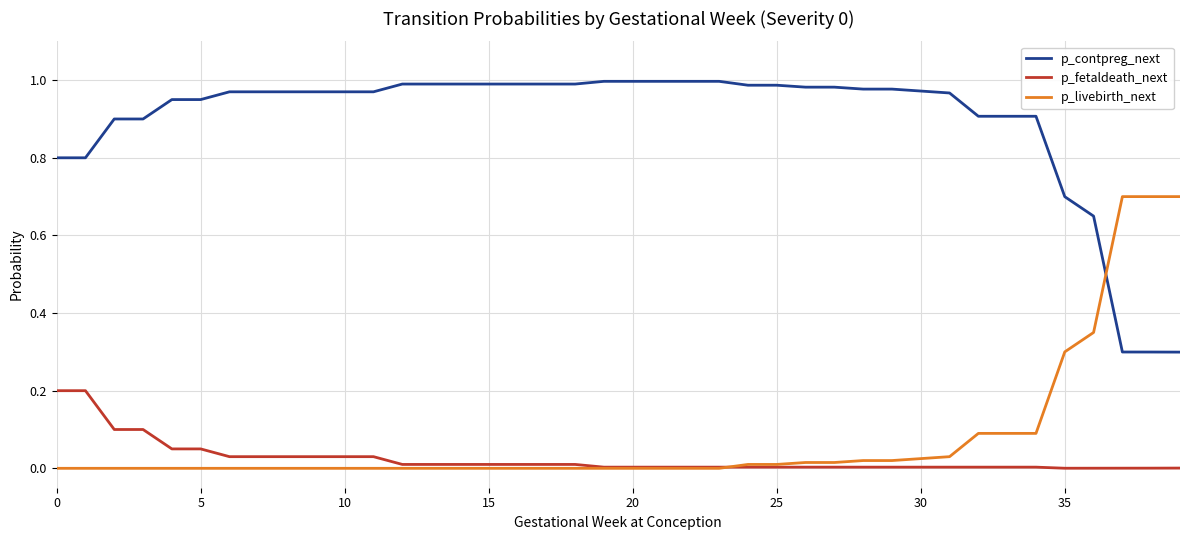

Which series has the largest total across all categories?

p_contpreg_next